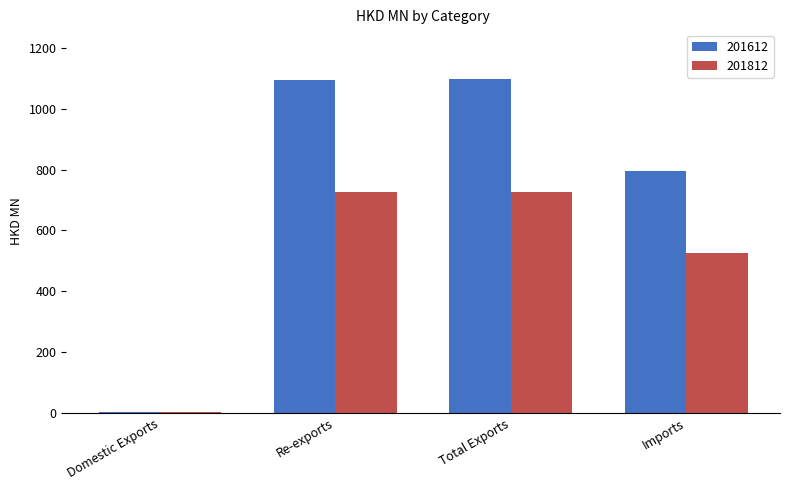

Is the value of 201612 at Re-exports greater than the value of 201812 at Re-exports?

Yes